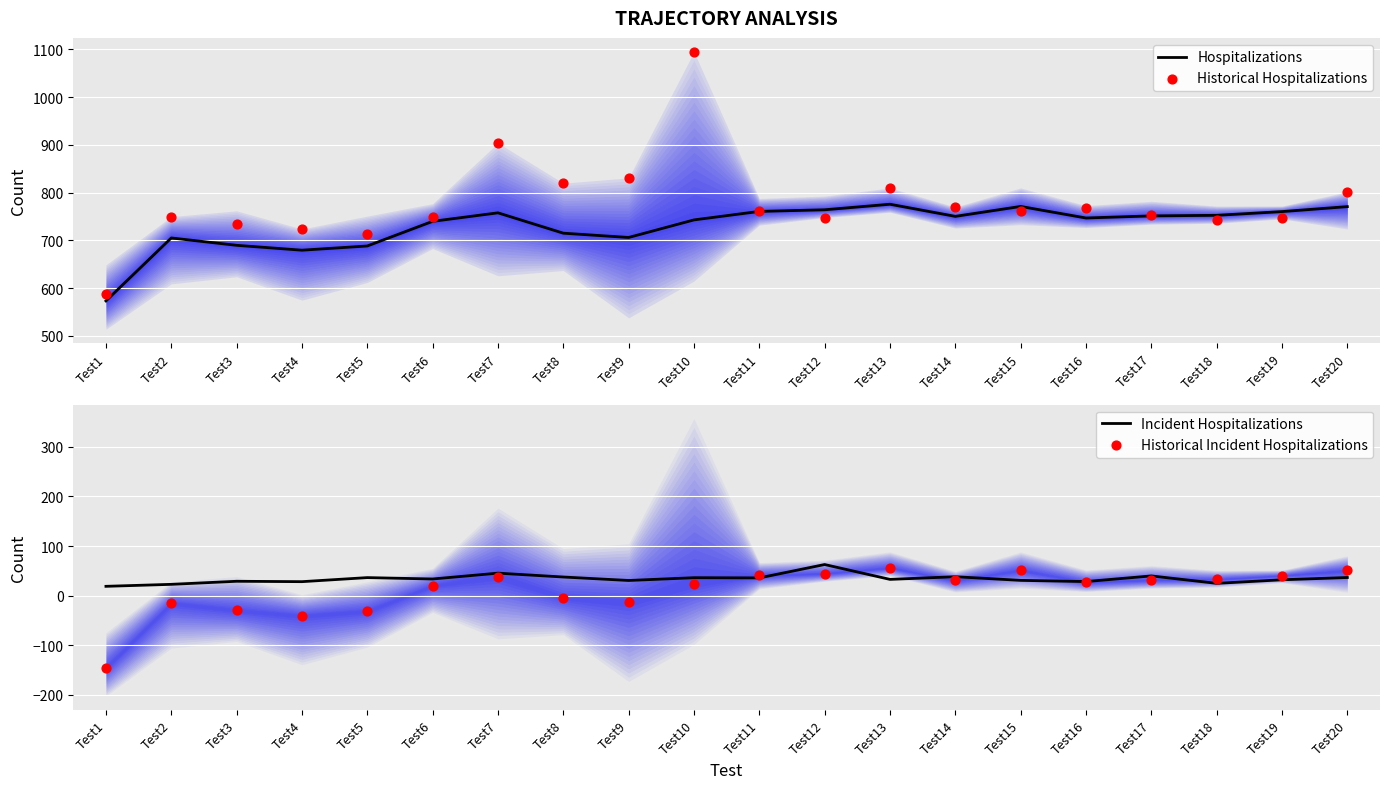

Which series has the largest Y range (max minus min)?

Historical Hospitalizations